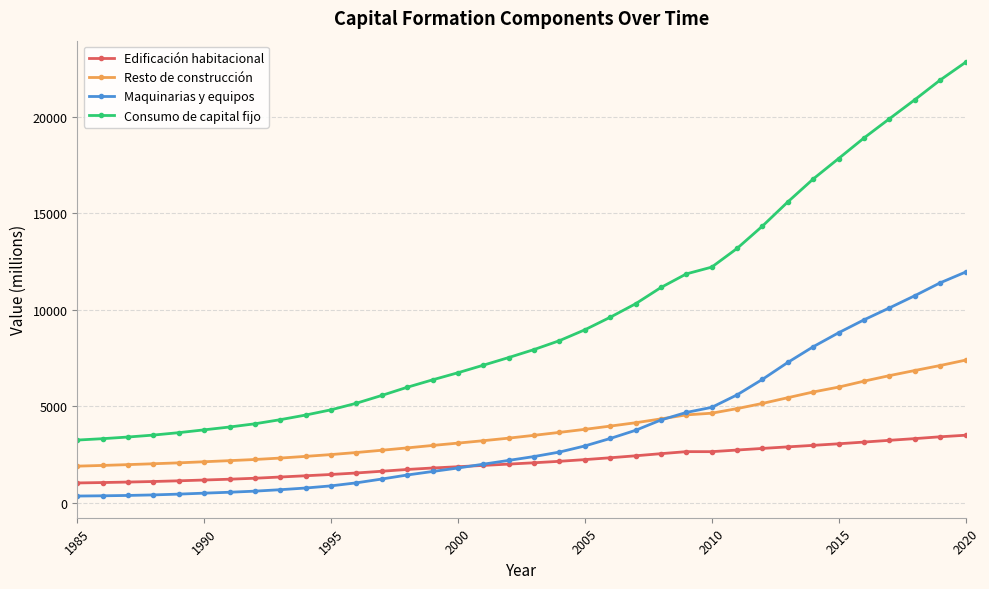

What is the value of the Edificación habitacional point at the 34th from the left?

3314